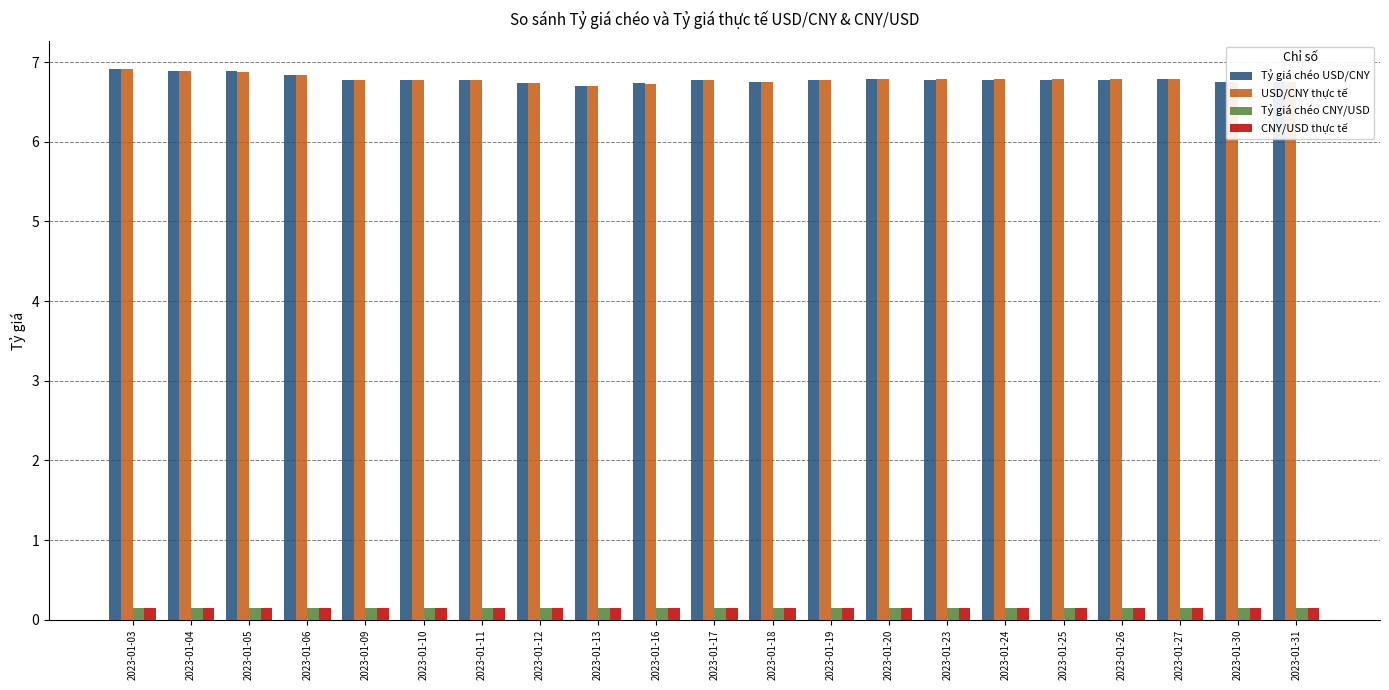

What is the average value of the Tỷ giá chéo USD/CNY series?

6.8